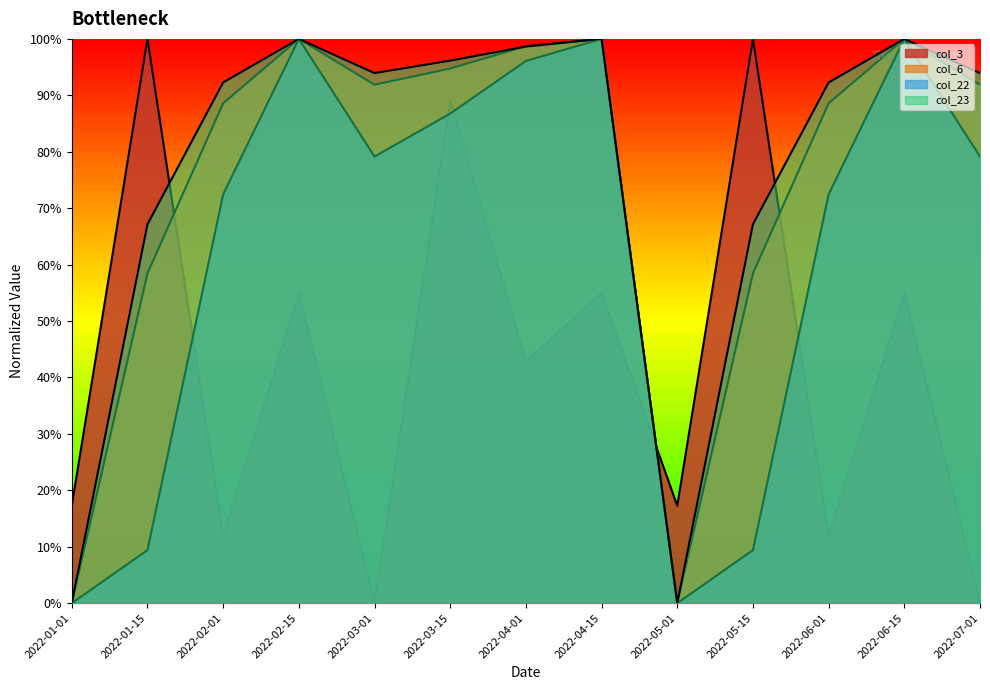

What is the highest value of the col_22 series?

1.0